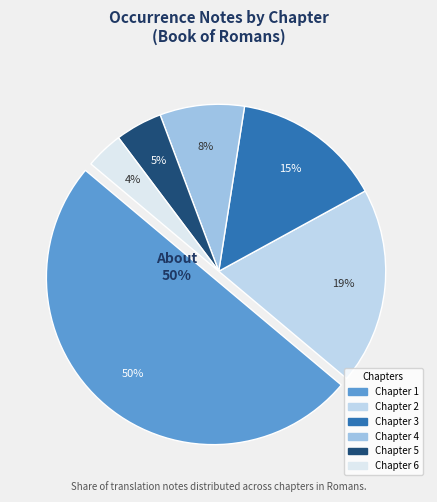

Count the number of slices in the pie.

6